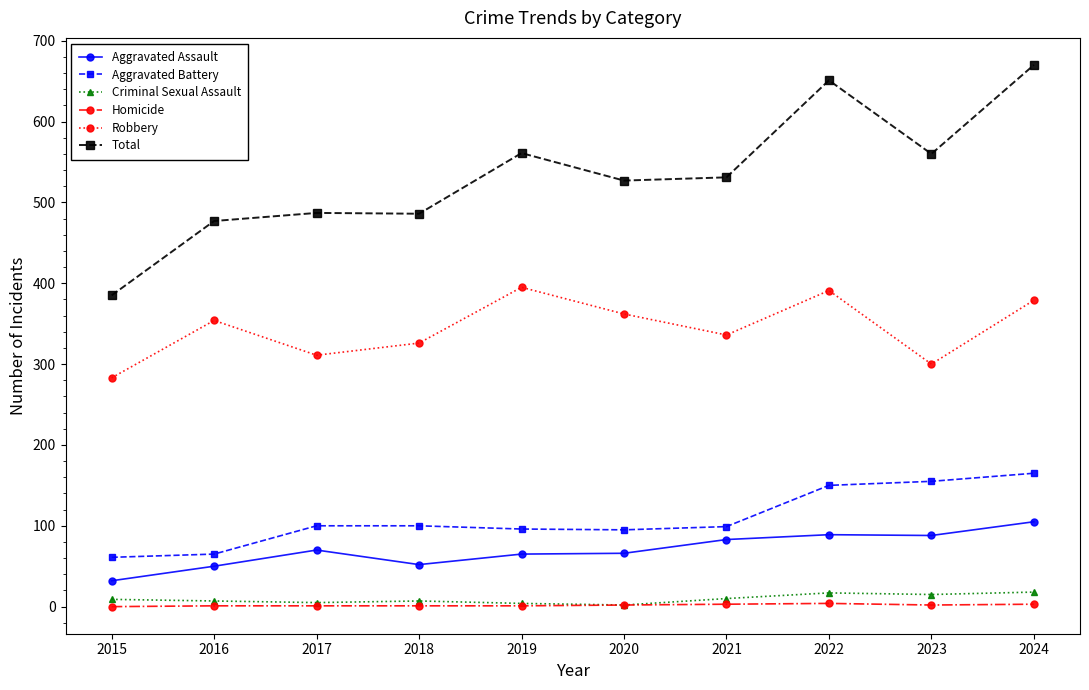

True or false: Robbery and Criminal Sexual Assault cross at least once.

False